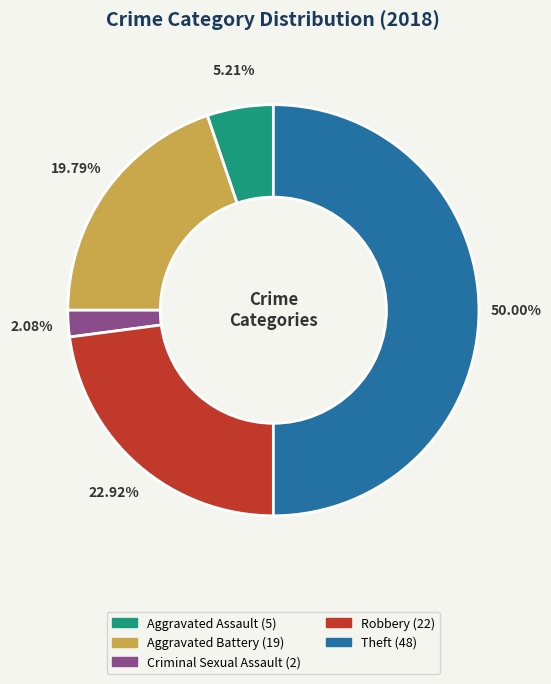

The Theft slice represents 43% of the pie. True or false?

False